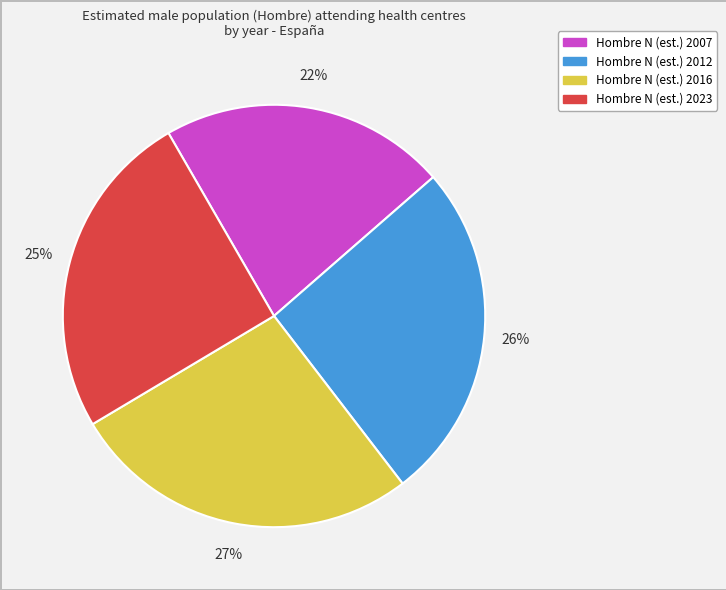

To the nearest percent, what is the difference between the largest and smallest slice percentages?

5%